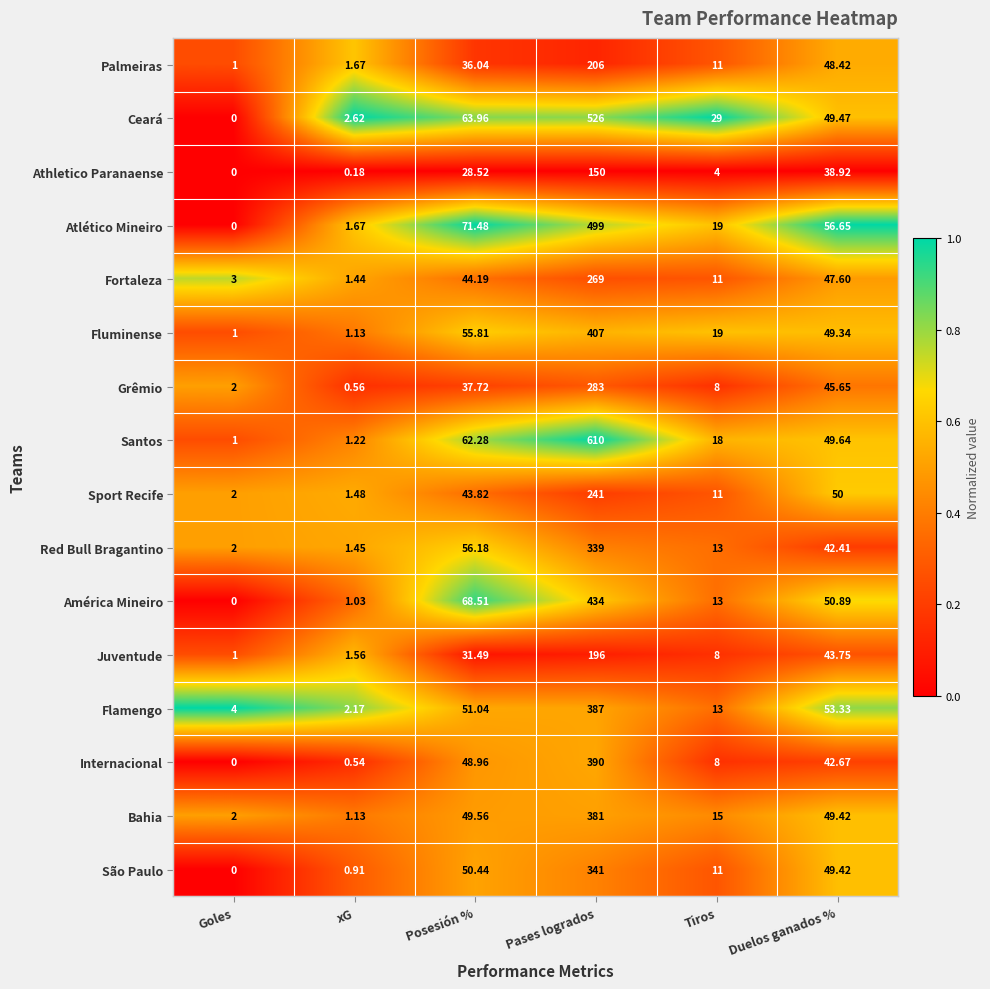

Which series has the largest total across all categories?

Santos